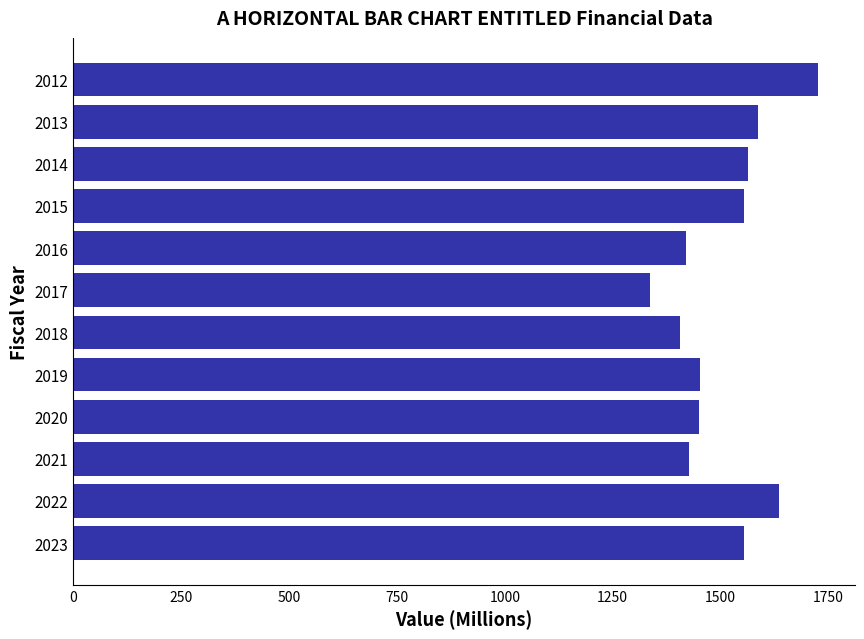

What is the ratio of the value at 2018 to the value at 2021?

1.0